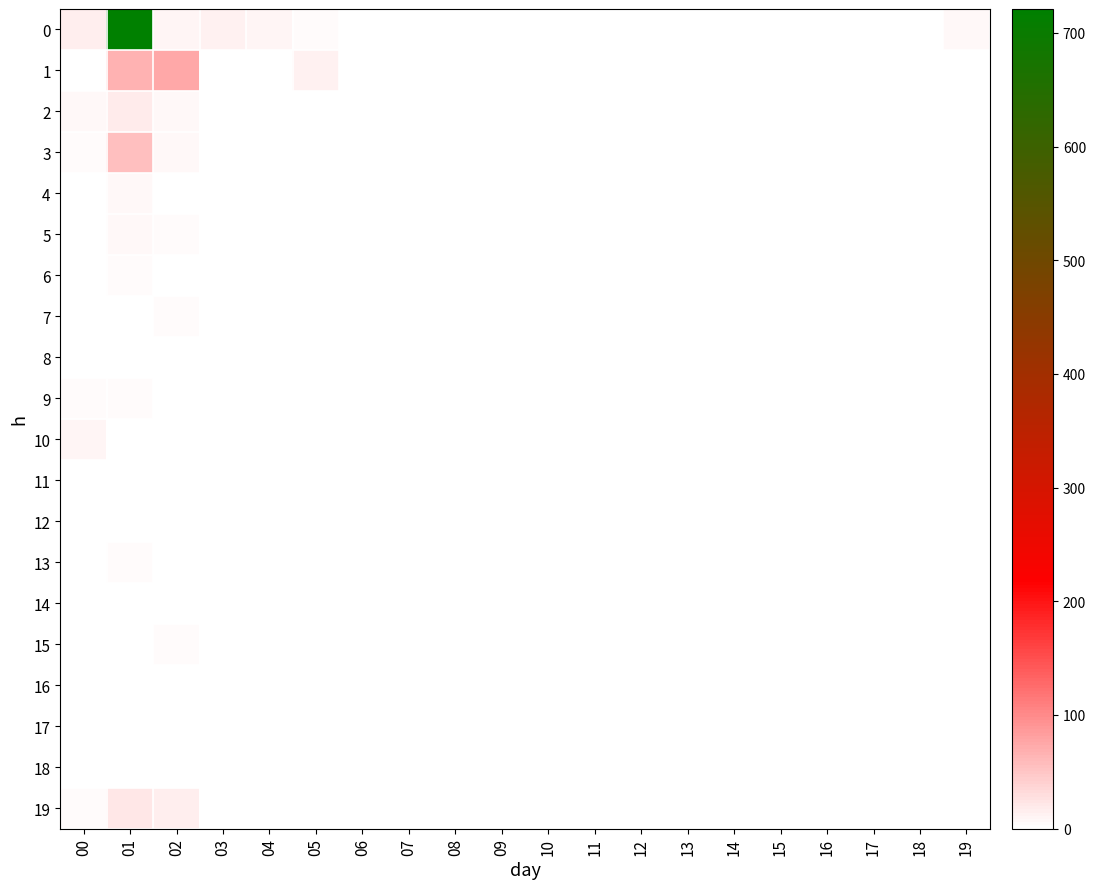

What is the maximum value shown in the chart?

721